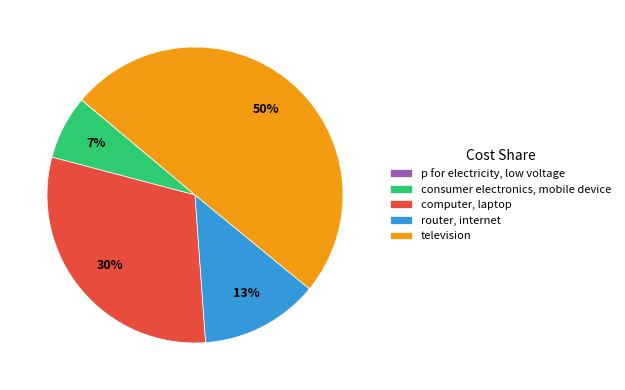

Do television and consumer electronics, mobile device together represent more than half of the pie?

Yes